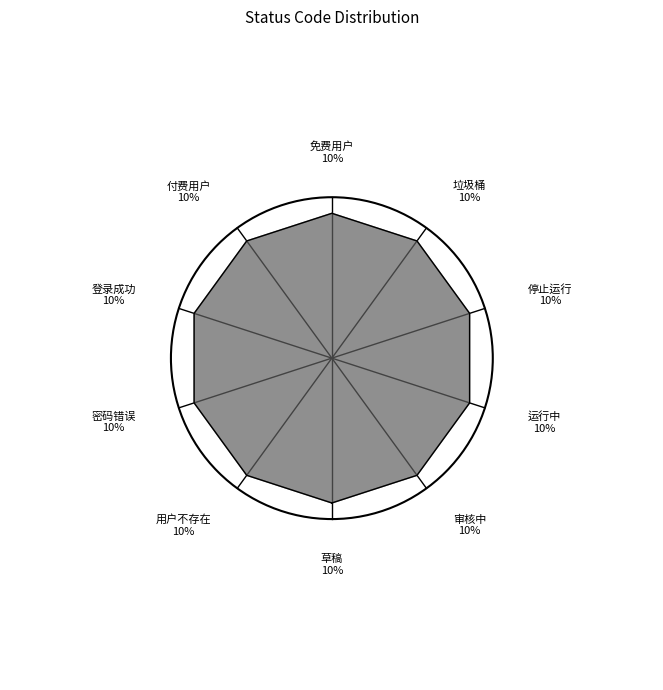

How many slices are in this pie chart?

10